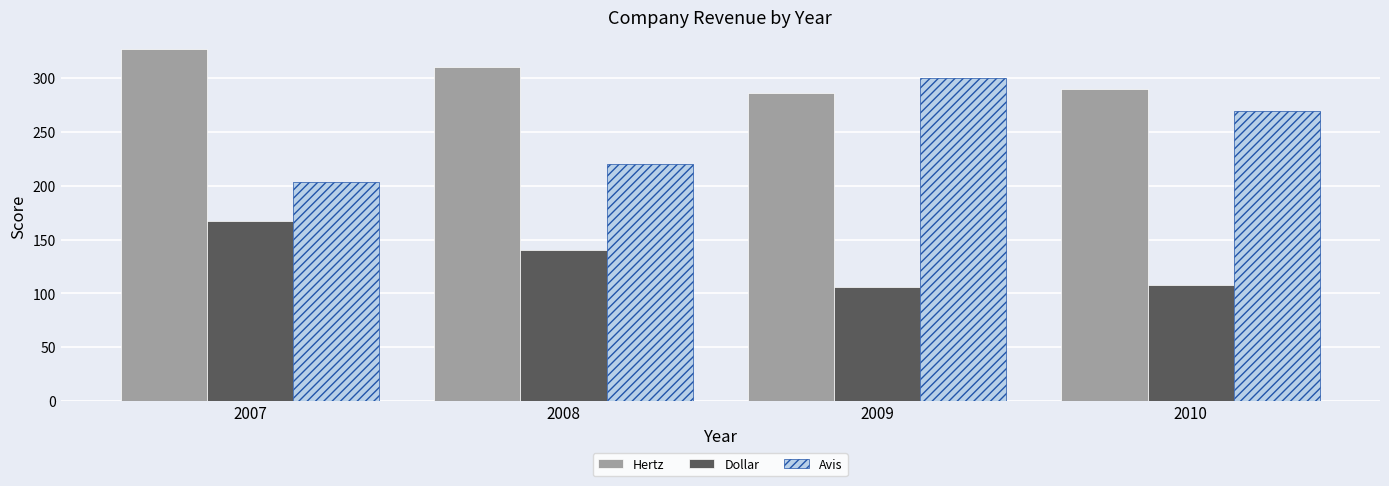

Reading left to right, what are all the values shown in this chart?

Hertz: 2007=327	2008=311	2009=286	2010=290
Dollar: 2007=167	2008=140	2009=106	2010=108
Avis: 2007=204	2008=220	2009=300	2010=270